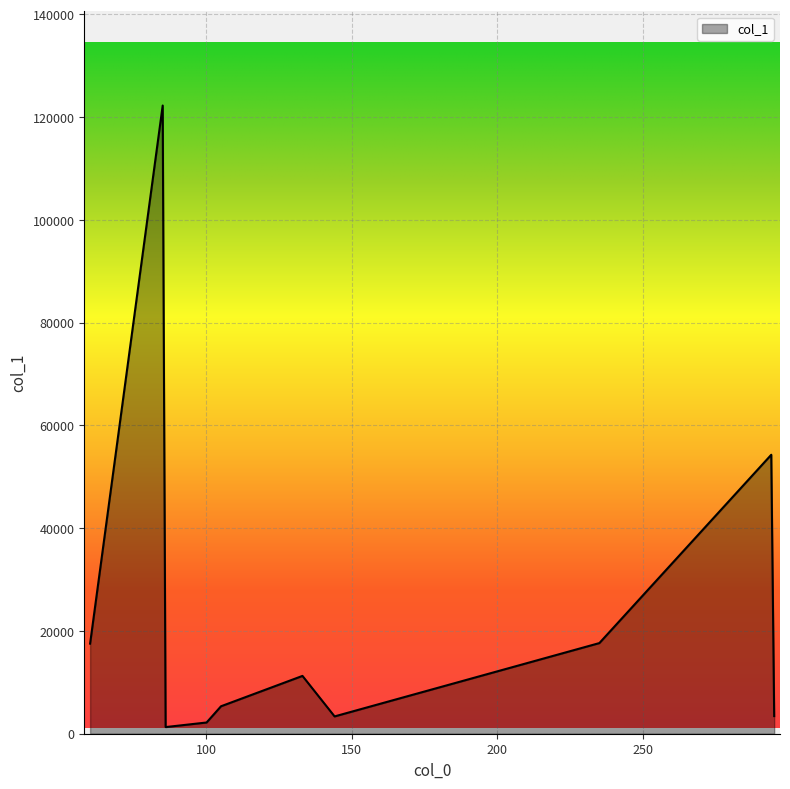

What is the maximum value shown in the chart?

122275.2